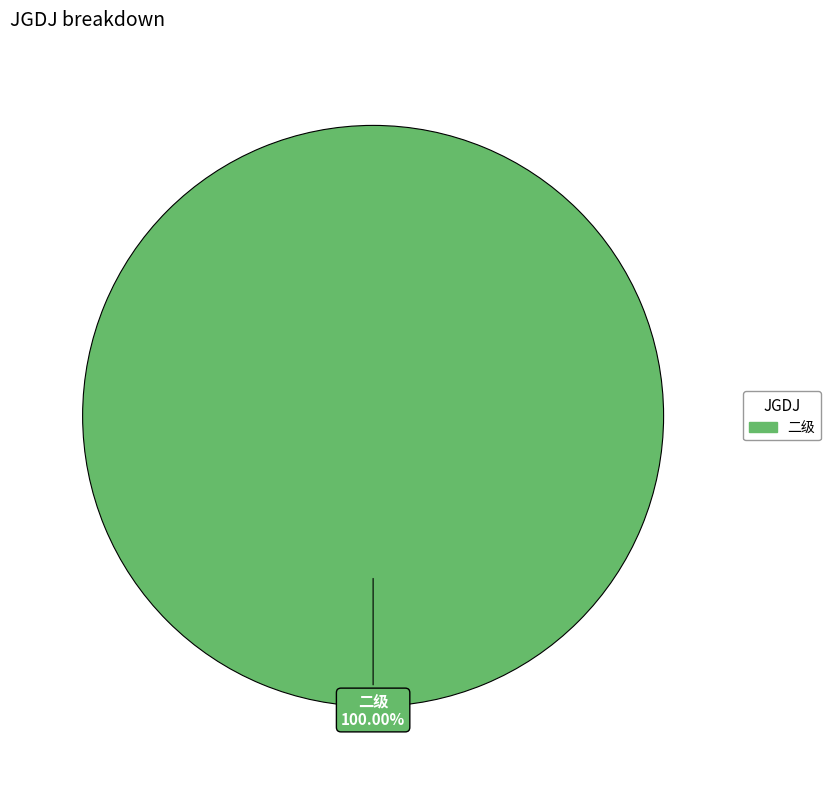

Does any single category account for the majority?

Yes